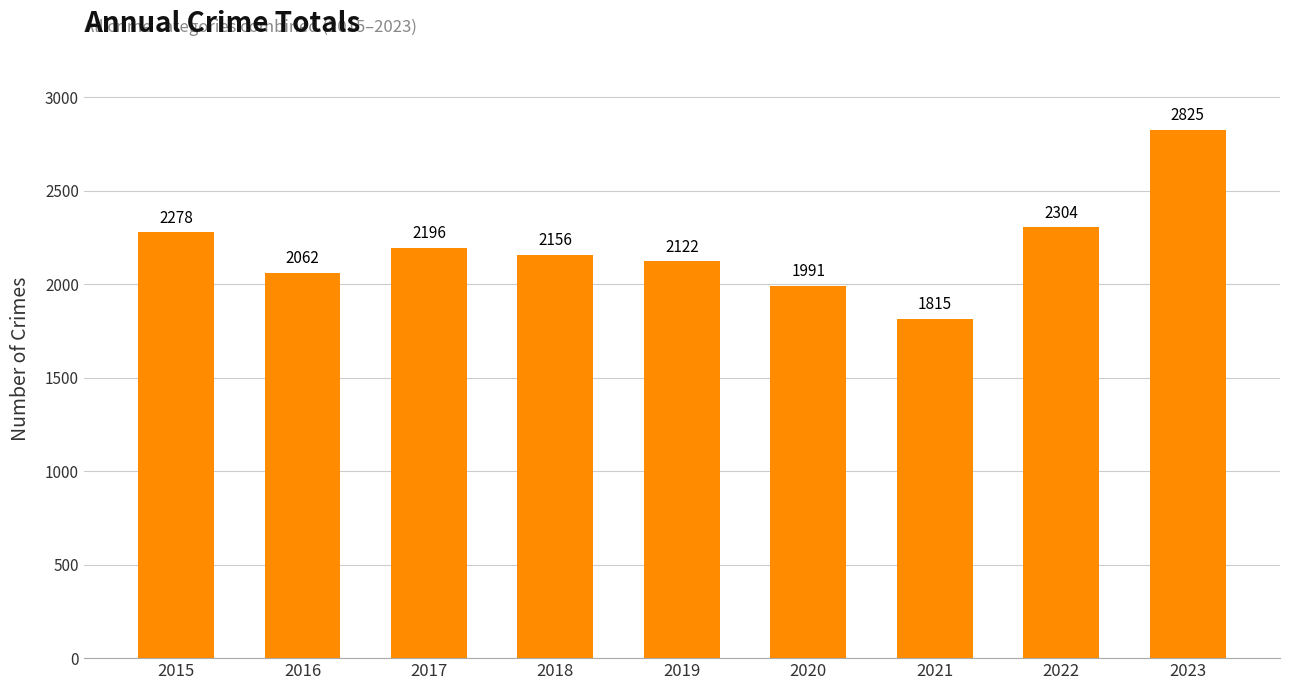

How many series are shown in this chart?

1